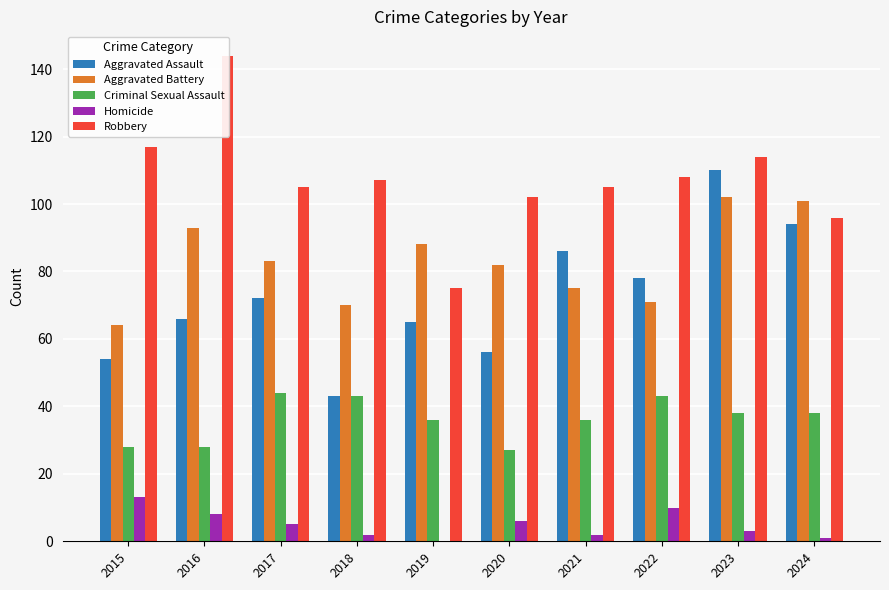

What is the value of the Aggravated Battery bar at the 7th from the left?

75